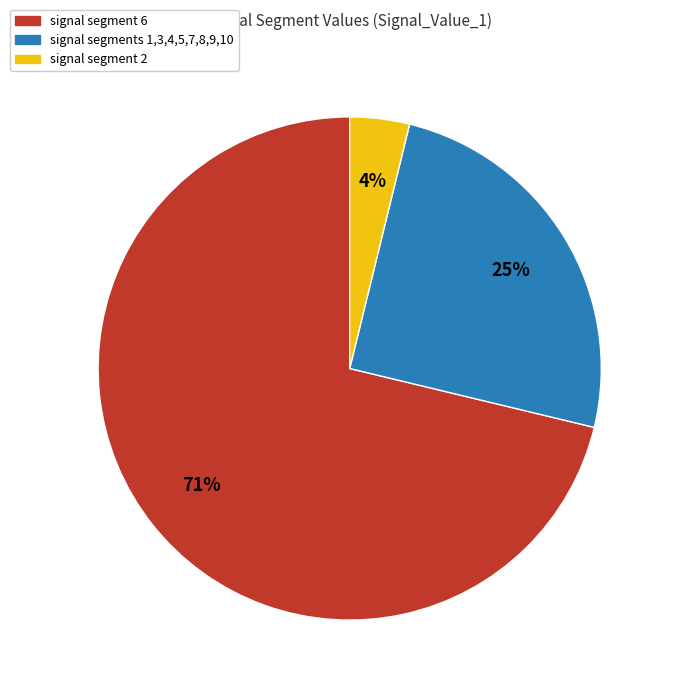

Is there a majority slice in this chart?

Yes